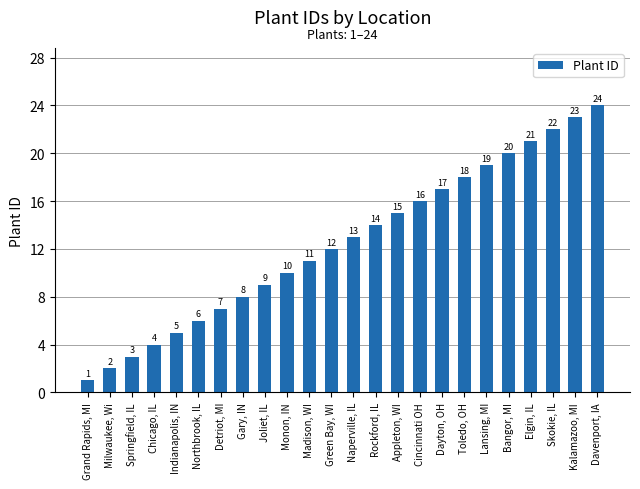

How many distinct data groups are displayed?

1